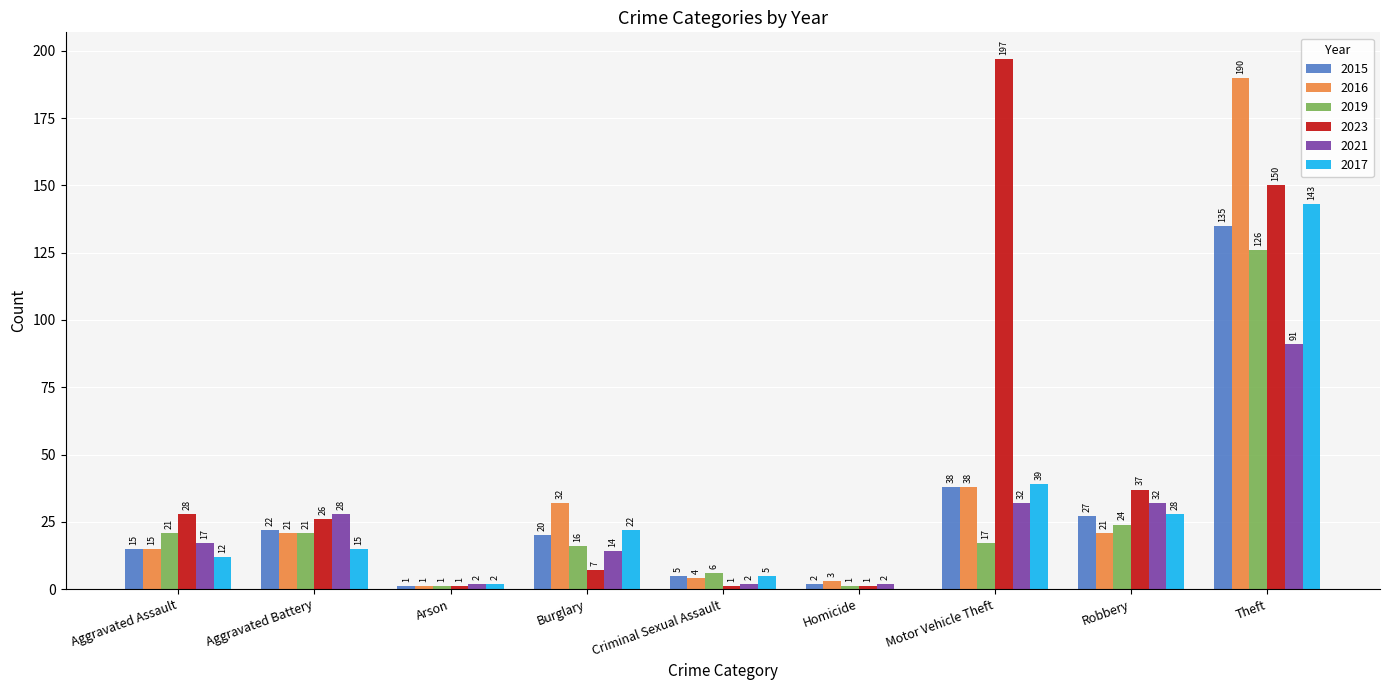

Are the bars grouped side by side (vs. stacked)?

Yes